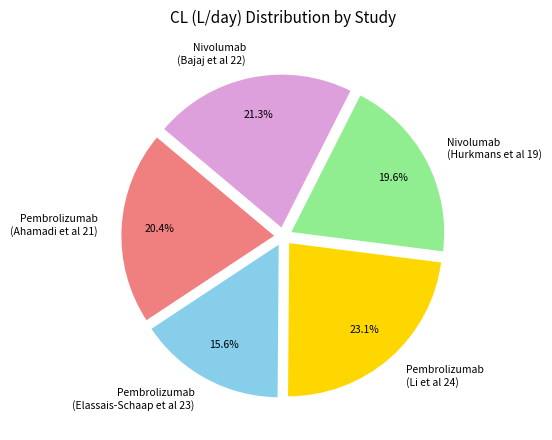

To the nearest percent, what is the average slice percentage?

20%